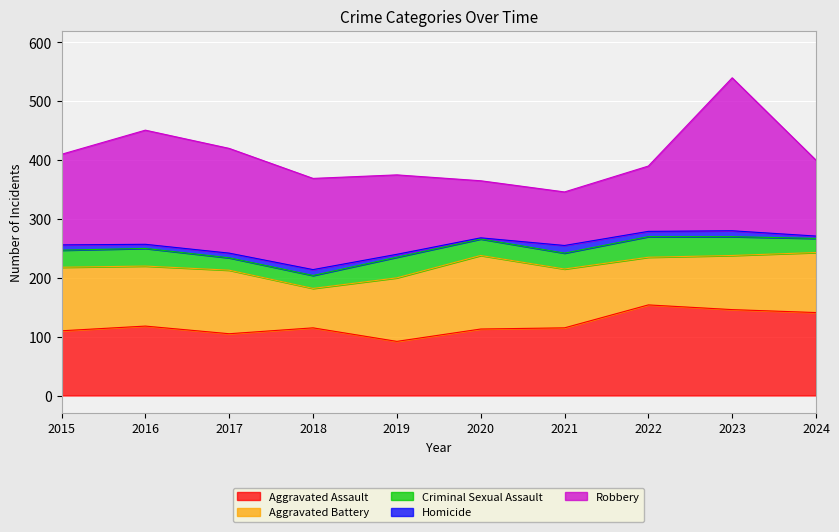

What is the highest value of the Criminal Sexual Assault series?

35